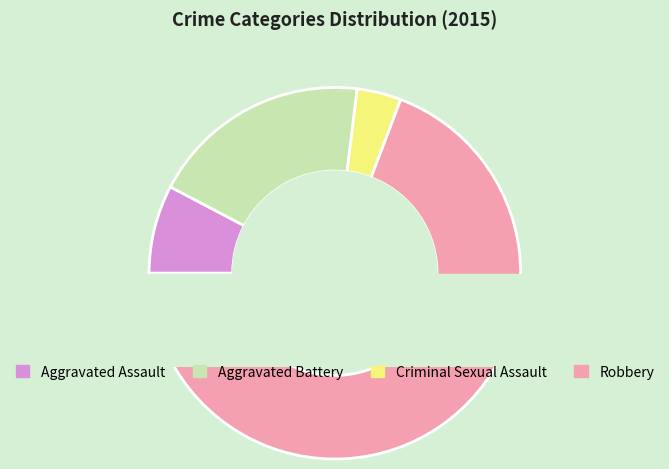

Rank the categories by value from lowest to highest.

Criminal Sexual Assault, Aggravated Assault, Aggravated Battery, Robbery